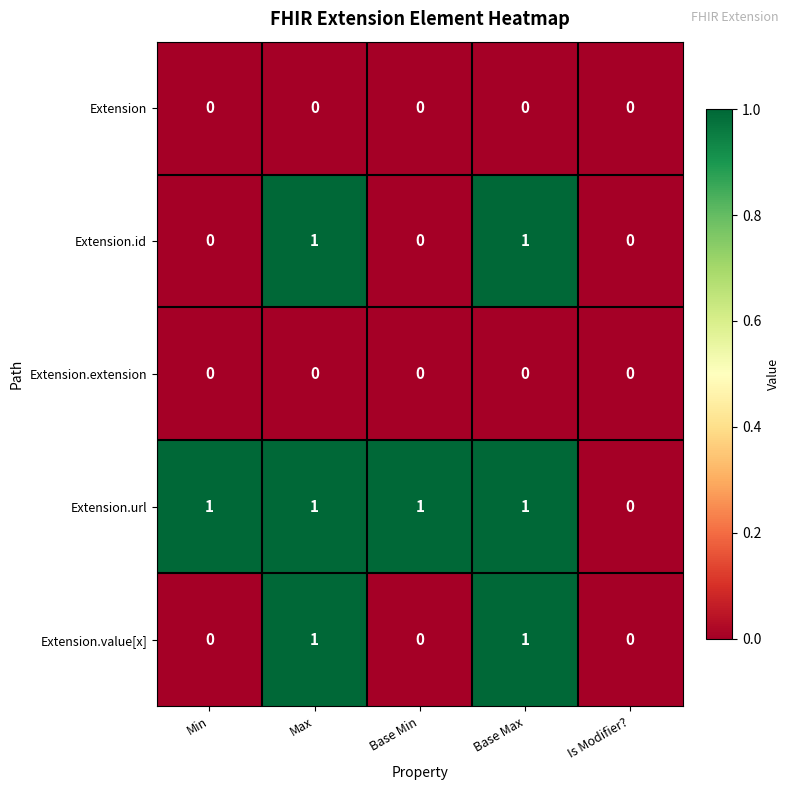

Reading left to right, list all the values displayed in this chart.

Extension: Min=0	Max=0	Base Min=0	Base Max=0	Is Modifier?=0
Extension.id: Min=0	Max=1	Base Min=0	Base Max=1	Is Modifier?=0
Extension.extension: Min=0	Max=0	Base Min=0	Base Max=0	Is Modifier?=0
Extension.url: Min=1	Max=1	Base Min=1	Base Max=1	Is Modifier?=0
Extension.value[x]: Min=0	Max=1	Base Min=0	Base Max=1	Is Modifier?=0